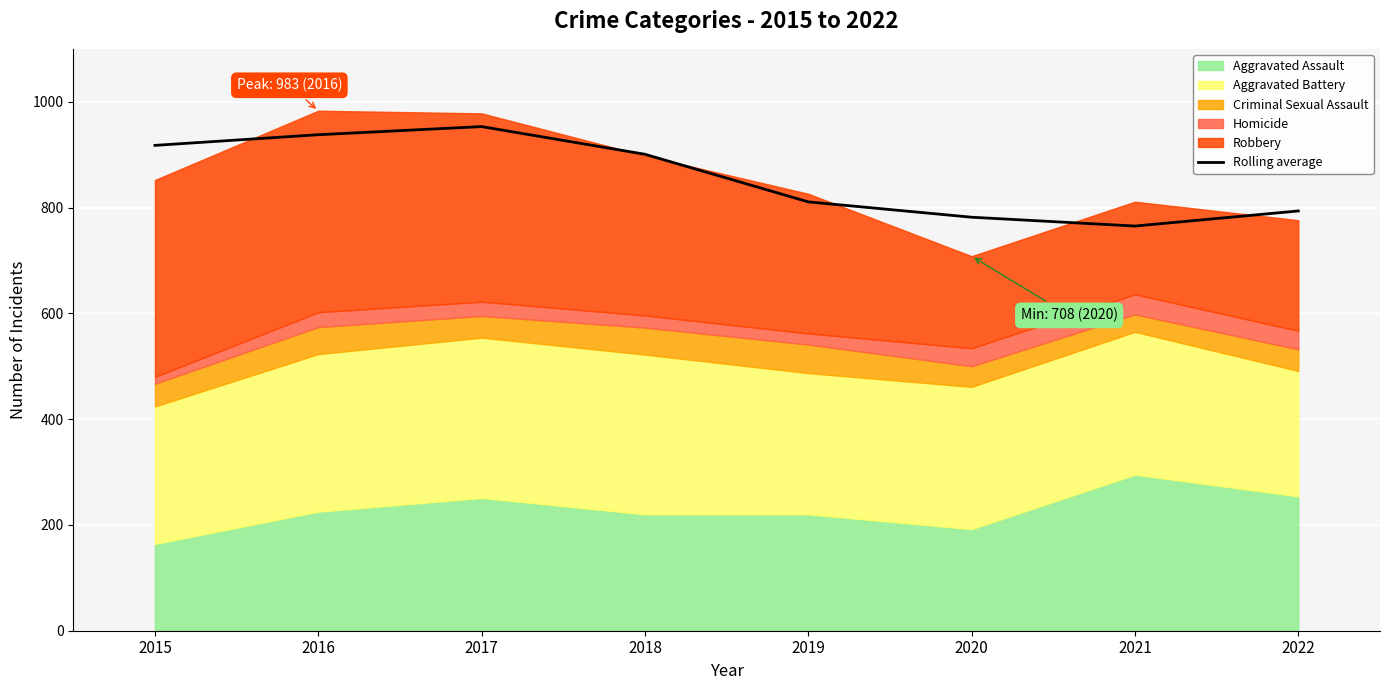

Between 2022 and 2015, which is larger?

2015